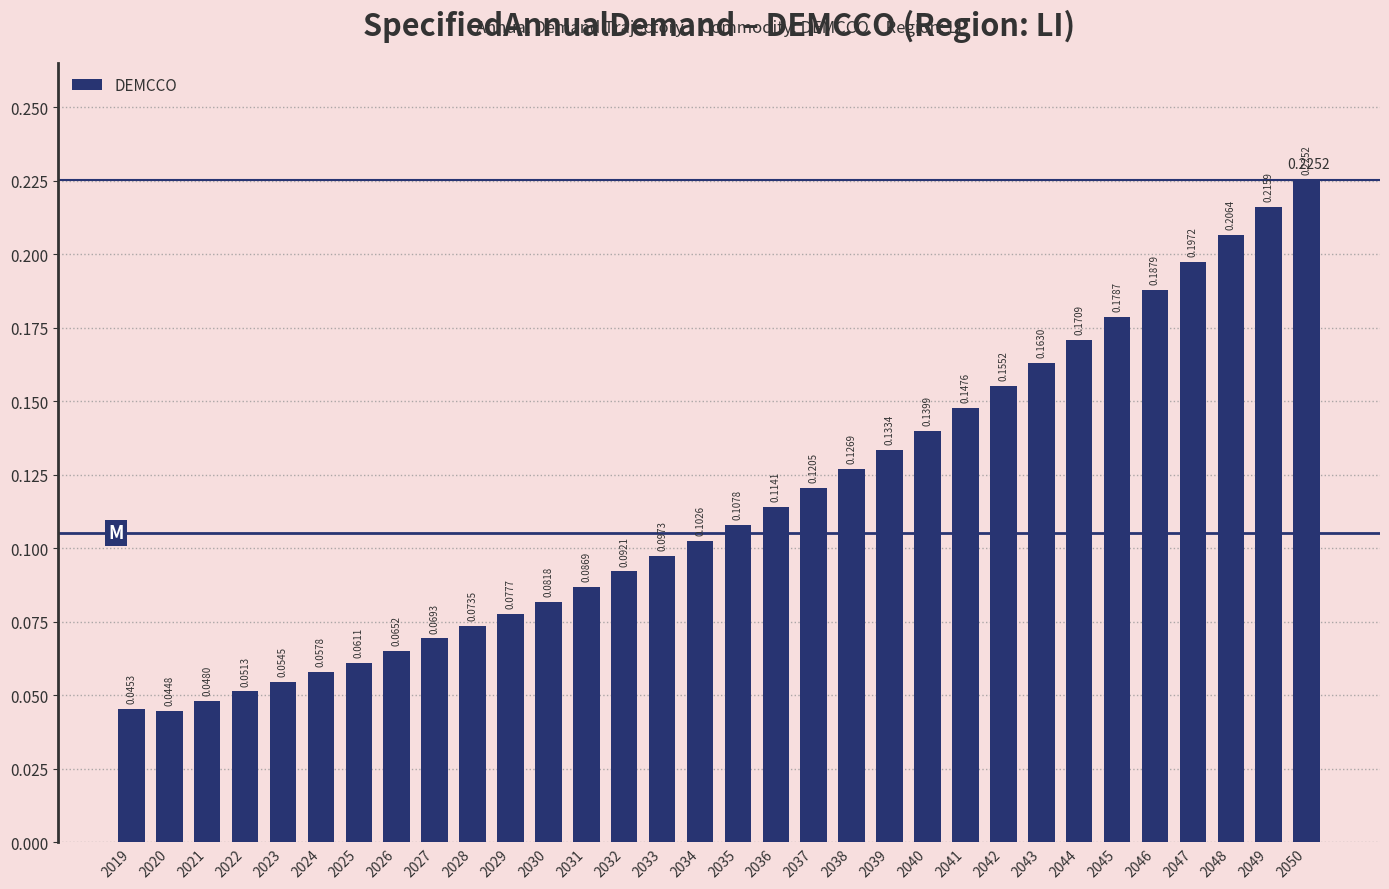

What is the change in value from 2023 to 2042?

+0.1